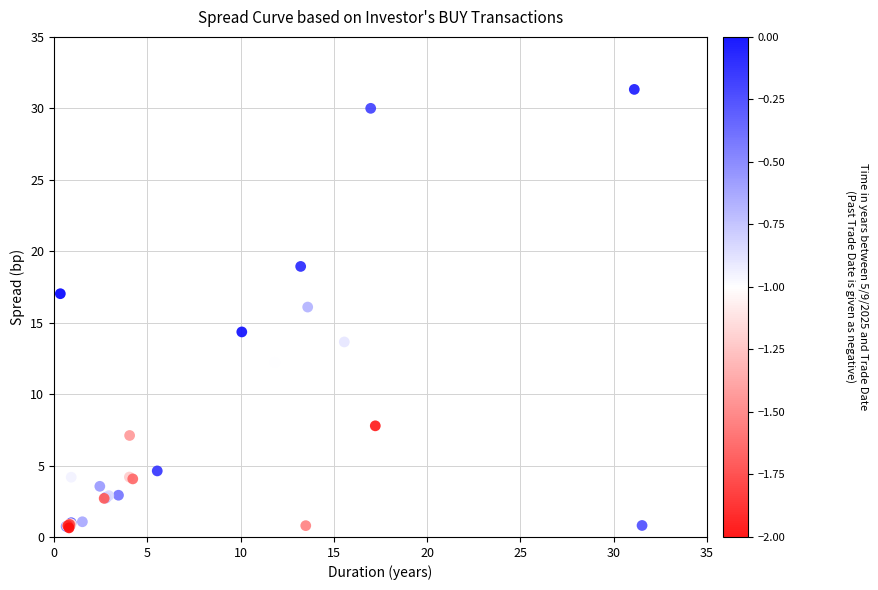

What Y value in the scatter plot is closest to 15?

14.4